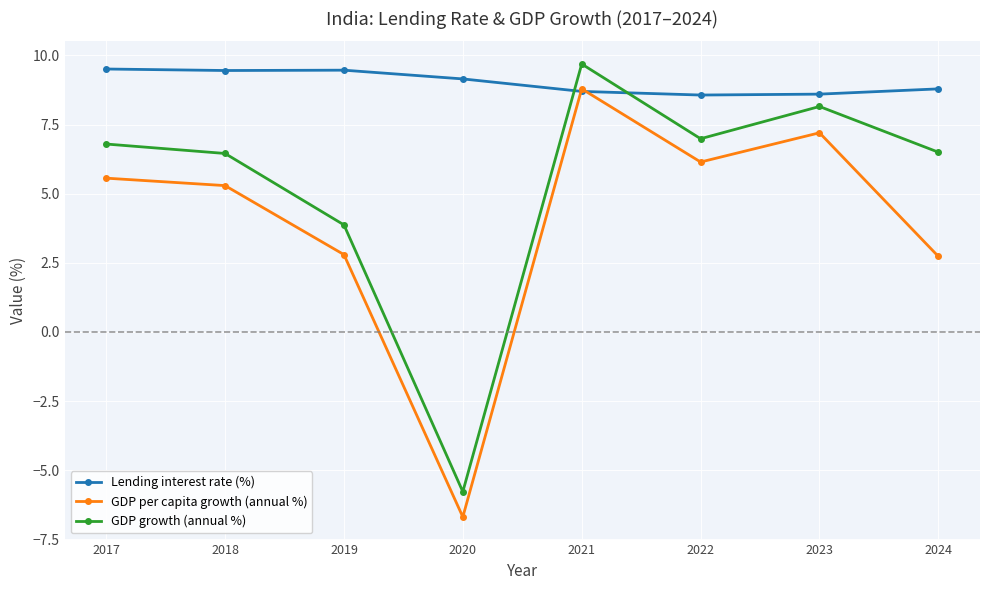

What is the difference between the maximum and minimum values in the Lending interest rate (%) series?

0.9